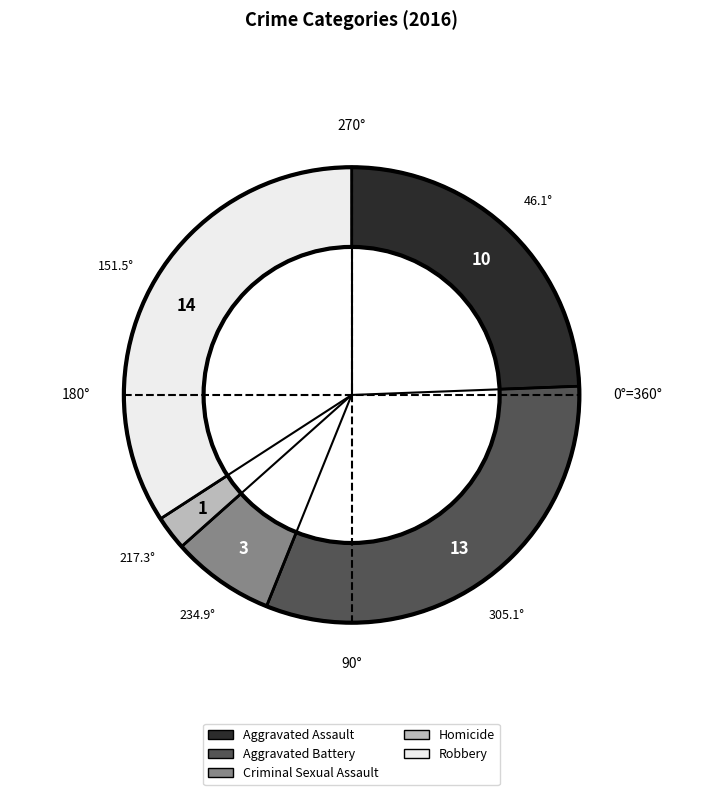

True or false: Aggravated Assault accounts for 24% of the total.

True